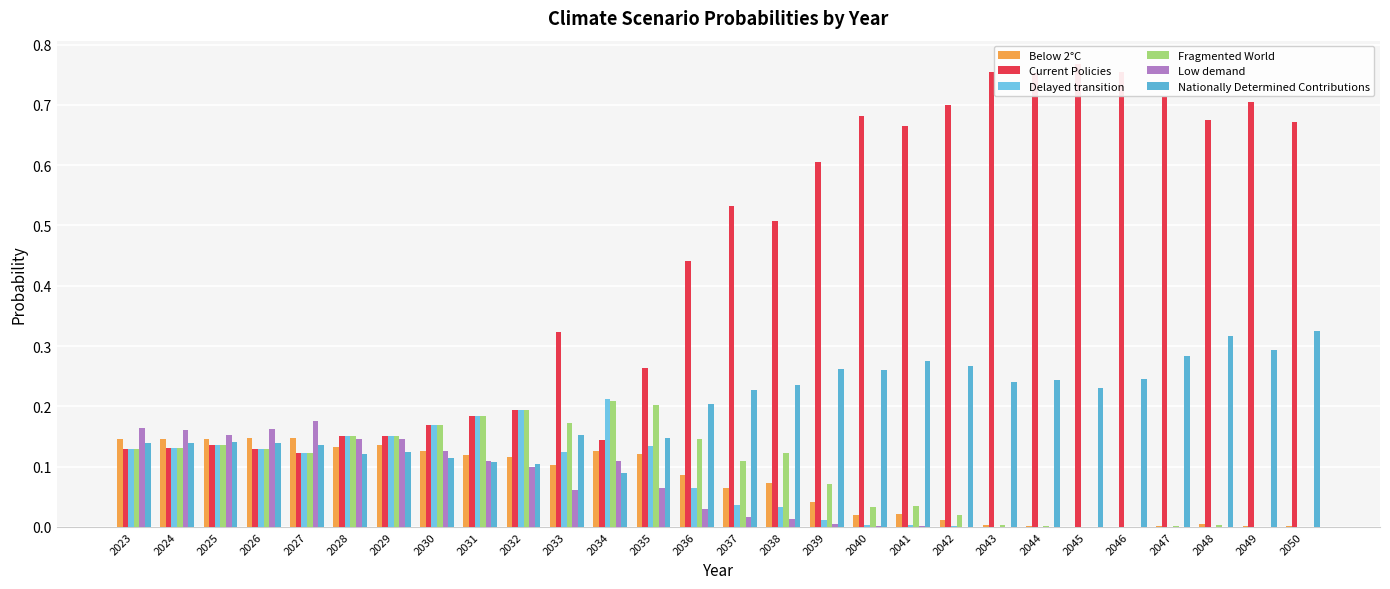

Which series has the widest spread of values?

Current Policies